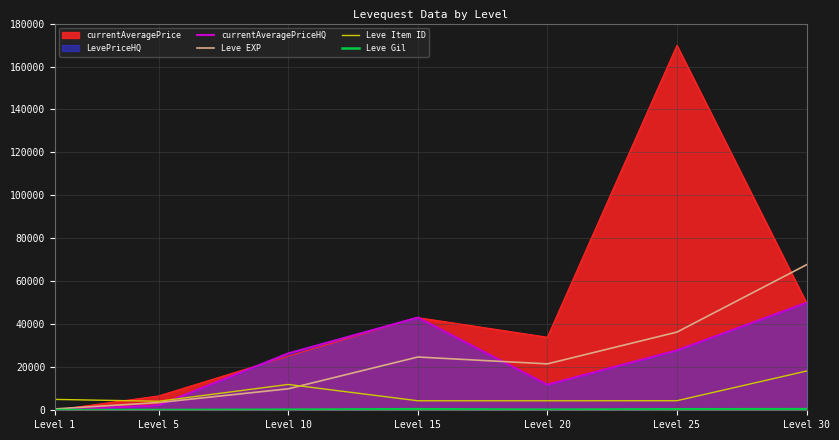

Where do currentAveragePriceHQ and Leve EXP first cross each other?

Level 5 and Level 10